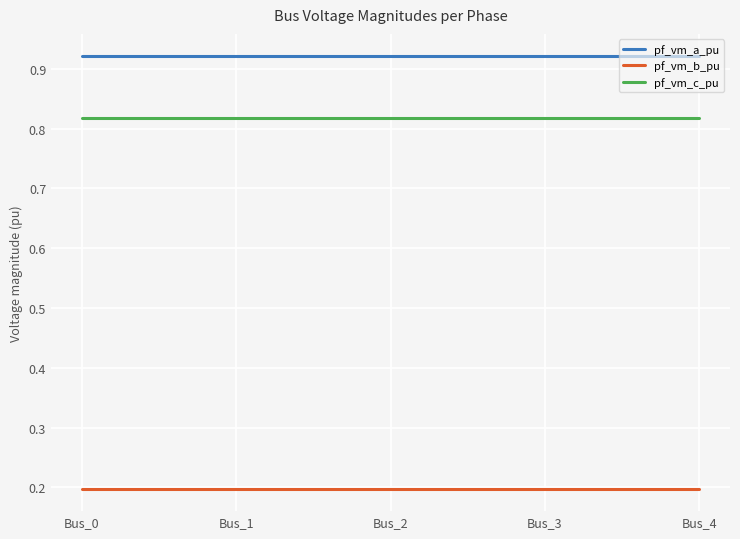

List the series in order of their peak value, lowest first.

pf_vm_b_pu, pf_vm_c_pu, pf_vm_a_pu